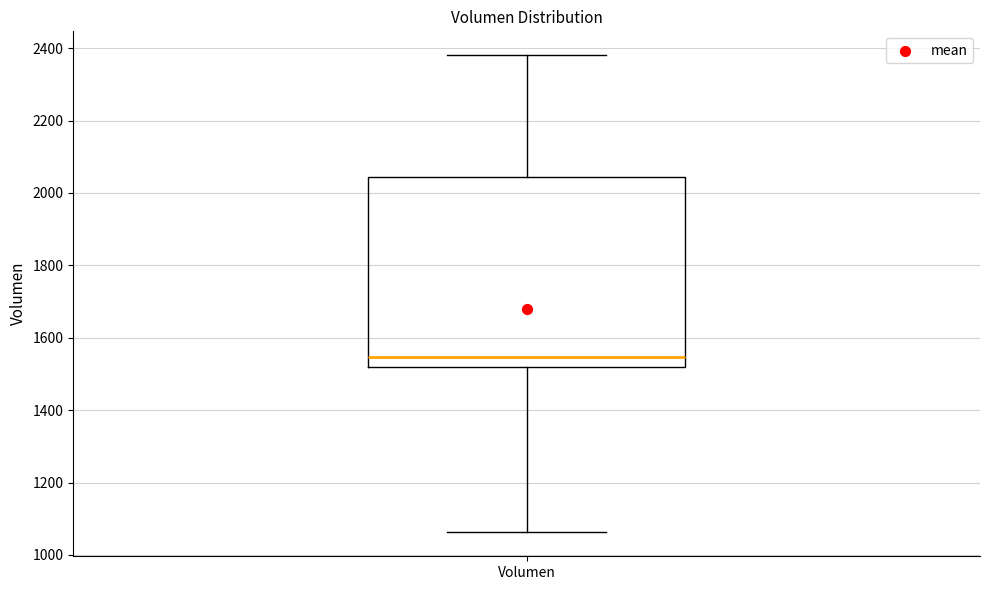

Where does the median line of the box for Volumen sit on the y-axis? The values are not printed on the chart, so give them approximately, as read against the axis.

1540